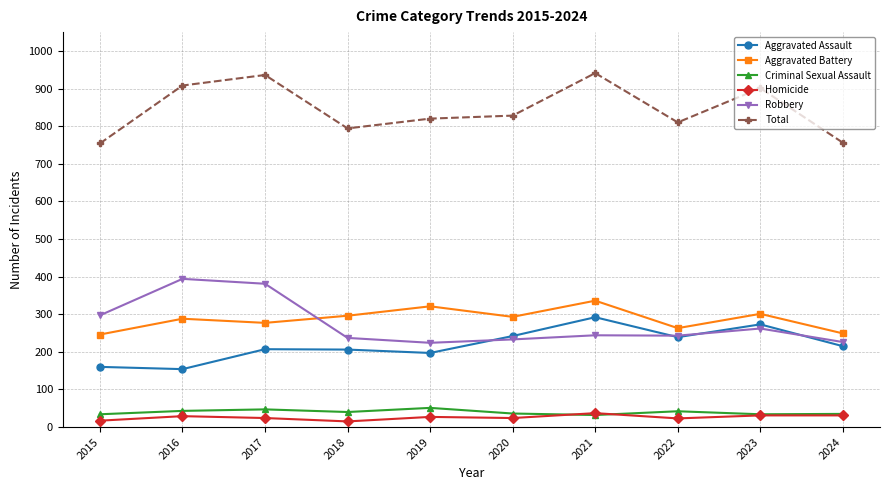

At how many categories does at least one series exceed 582?

10